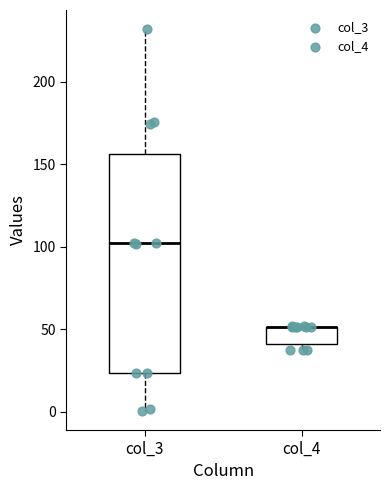

Which box is the tallest, from its lower edge to its upper edge?

col_3